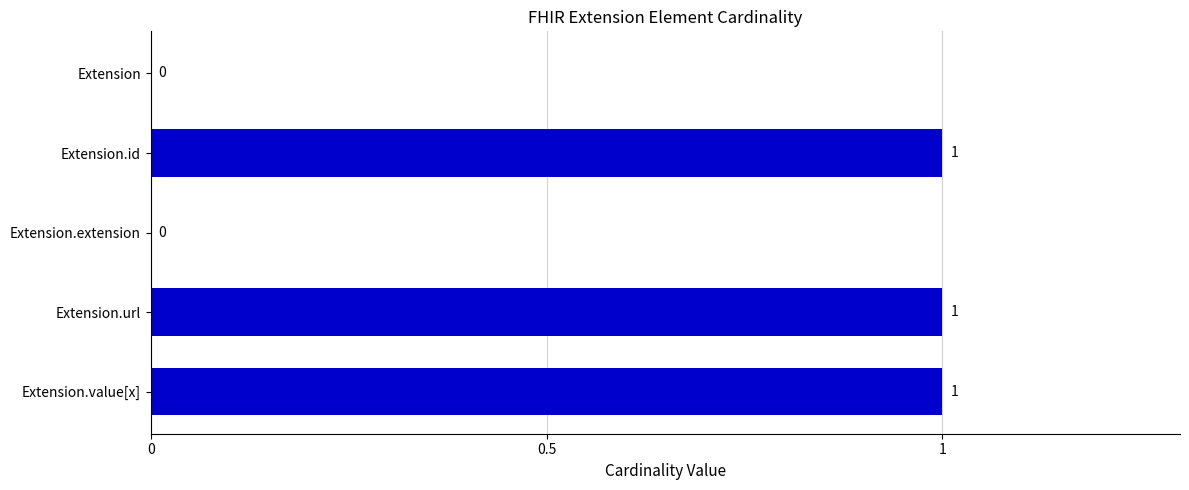

What is the sum of all values?

3